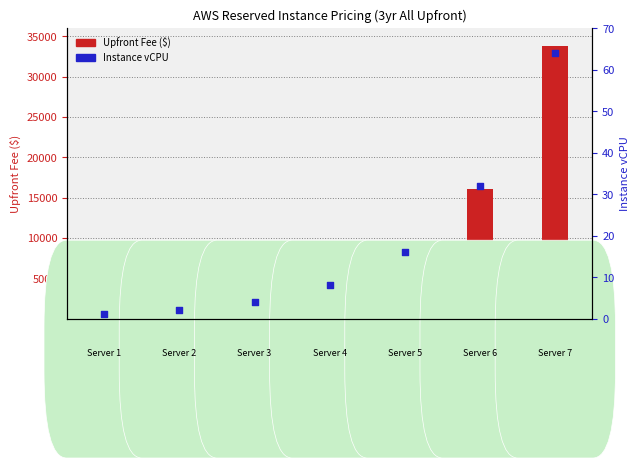

What are all the series names shown in the legend?

Upfront Fee ($), Instance vCPU